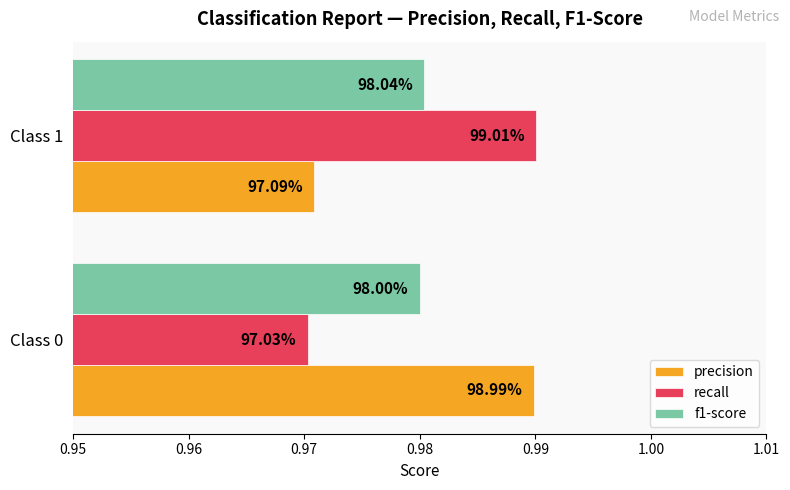

Reading left to right, what are all the values shown in this chart?

precision: 1.0	1.0
recall: 1.0	1.0
f1-score: 1.0	1.0